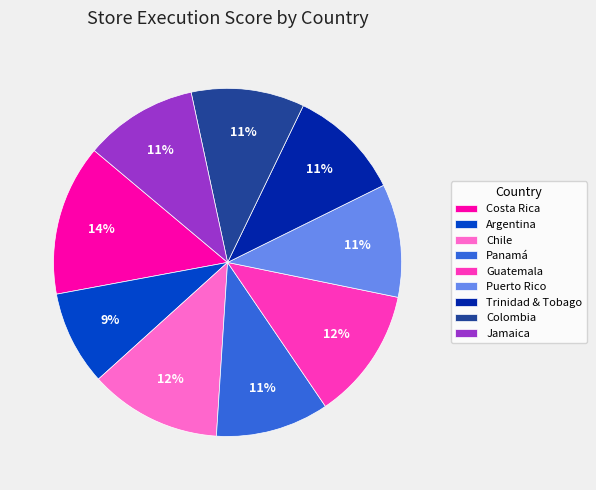

To the nearest percent, what is the difference between the largest and smallest slice percentages?

5%